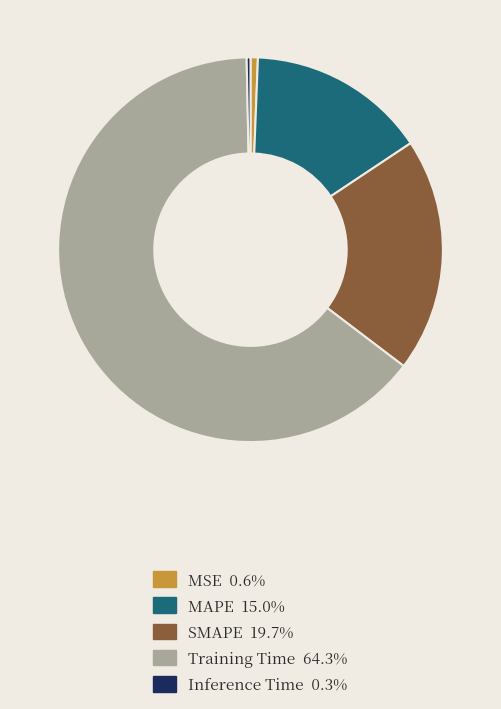

Is it true that Training Time is 78% of the pie?

False